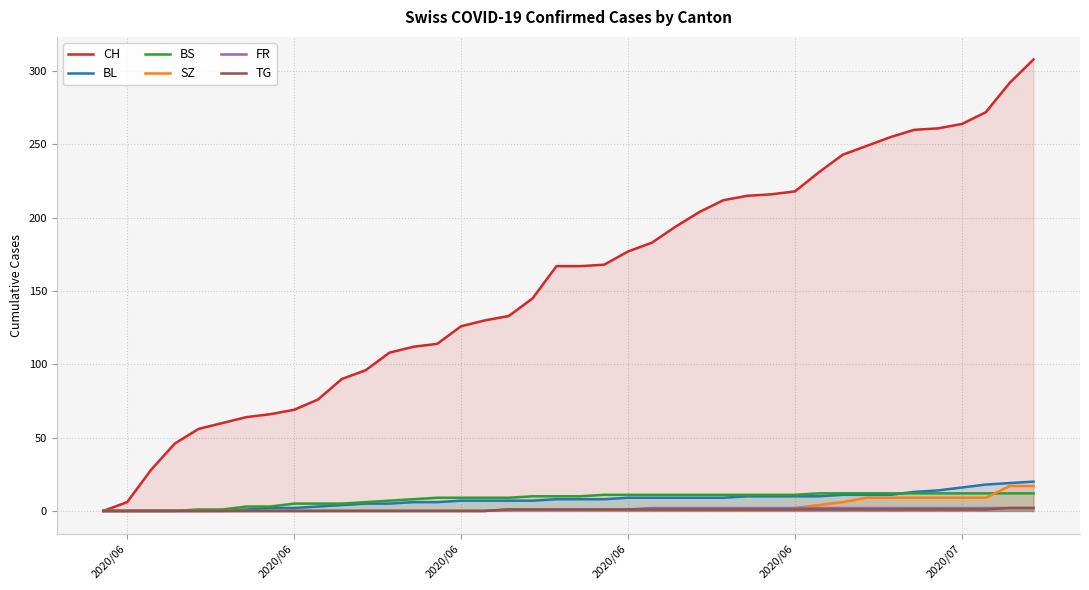

Which series has the largest total across all categories?

CH